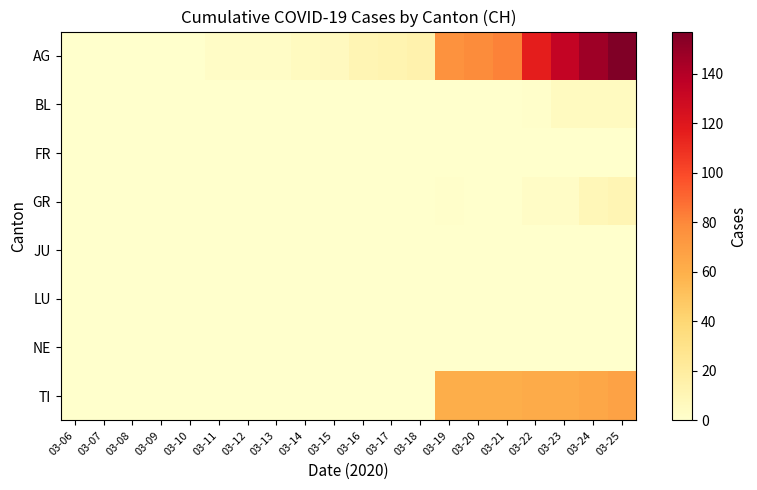

How many categories are shown in the chart?

20